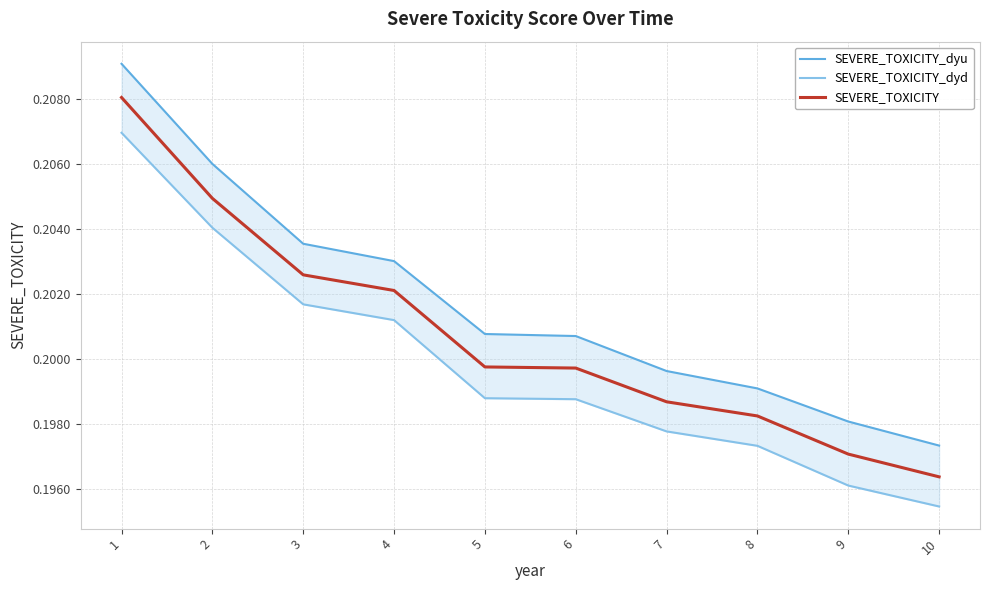

At which label is SEVERE_TOXICITY_dyu closest to 0?

10